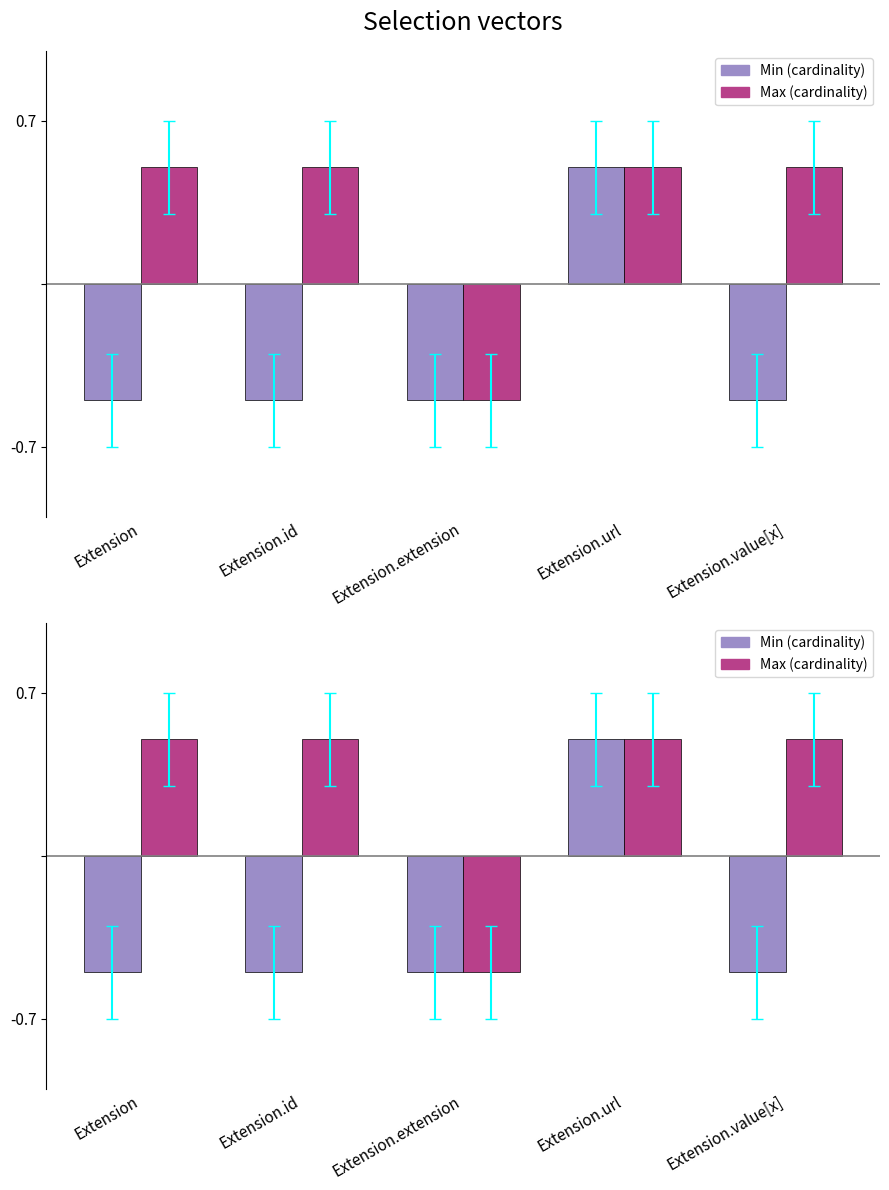

Which series has the largest range (max minus min)?

Min